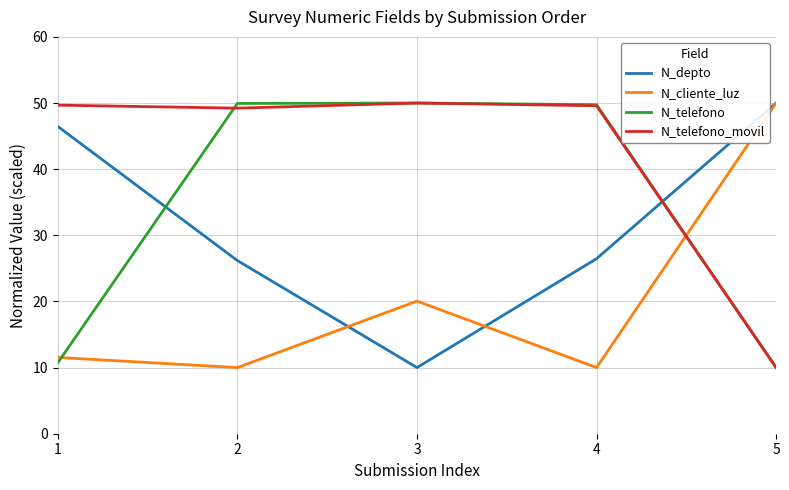

What is the difference between the highest and lowest values at 3?

40.0